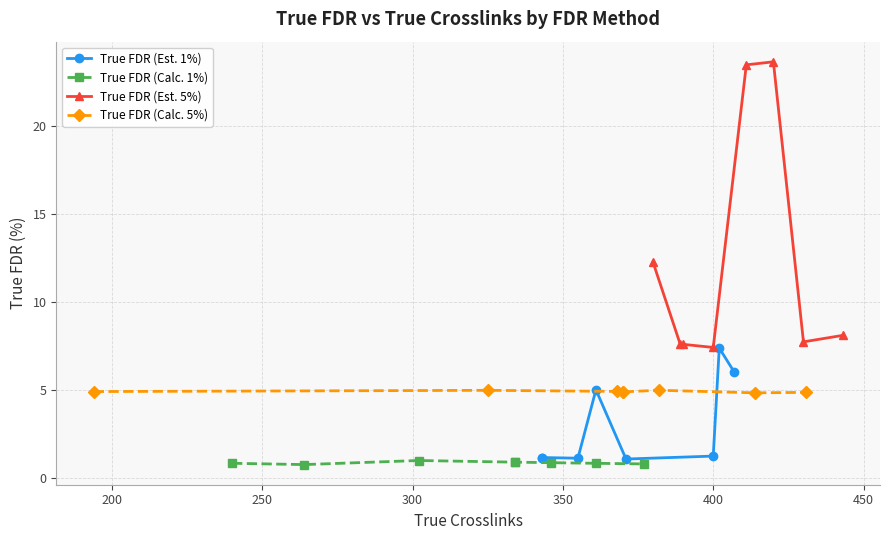

What are all the series names shown in the legend?

True FDR (Est. 1%), True FDR (Calc. 1%), True FDR (Est. 5%), True FDR (Calc. 5%)